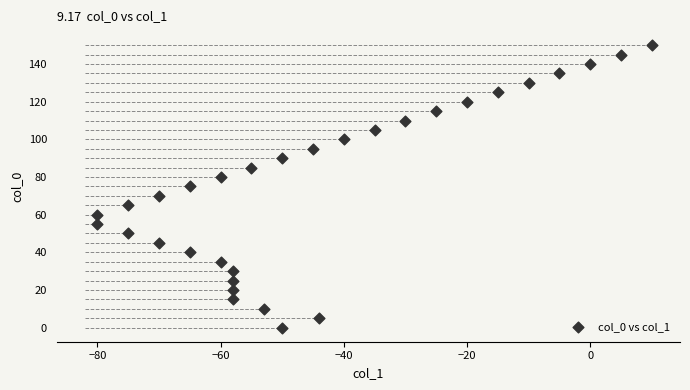

What is the range of Y values (max minus min)?

150